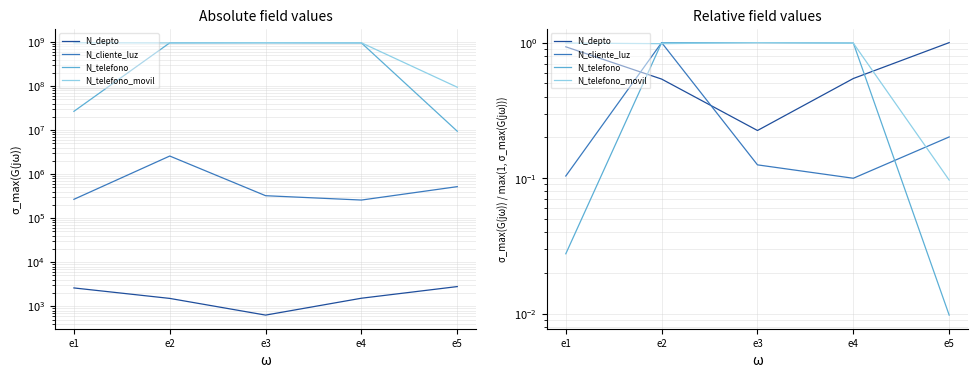

How many times do N_depto and N_cliente_luz cross each other?

2